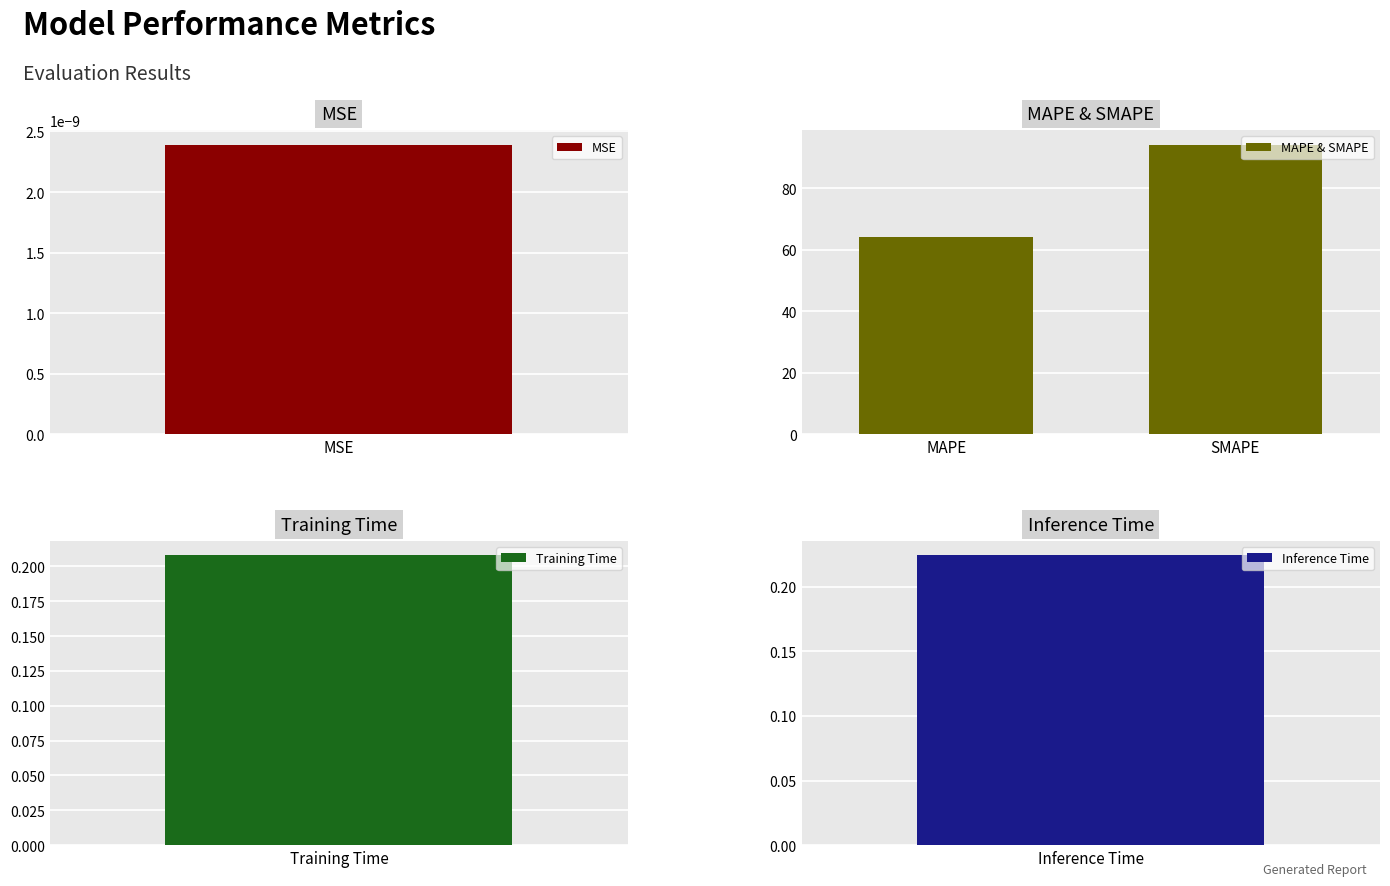

What is the maximum value for MAPE & SMAPE?

94.1